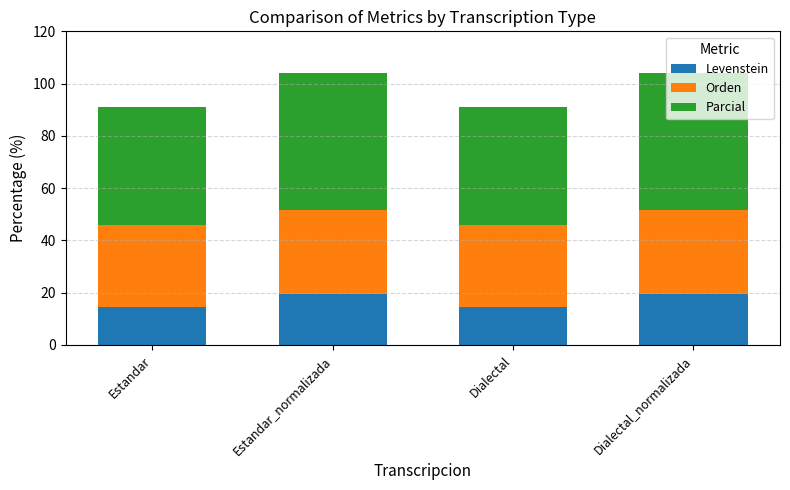

How many bars are there in total?

4